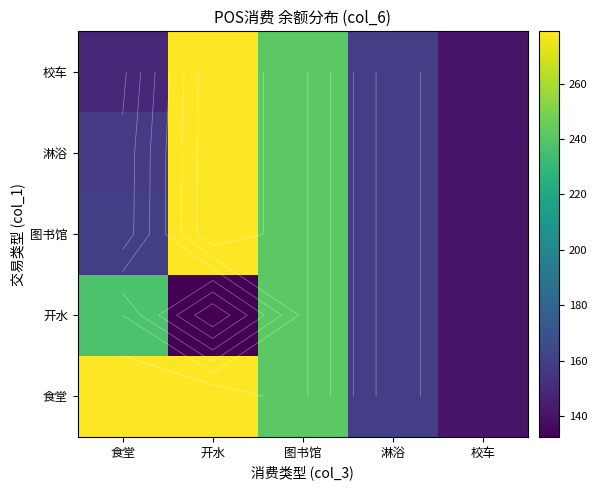

Rank the series at 食堂 from lowest to highest value.

校车, 淋浴, 图书馆, 开水, 食堂